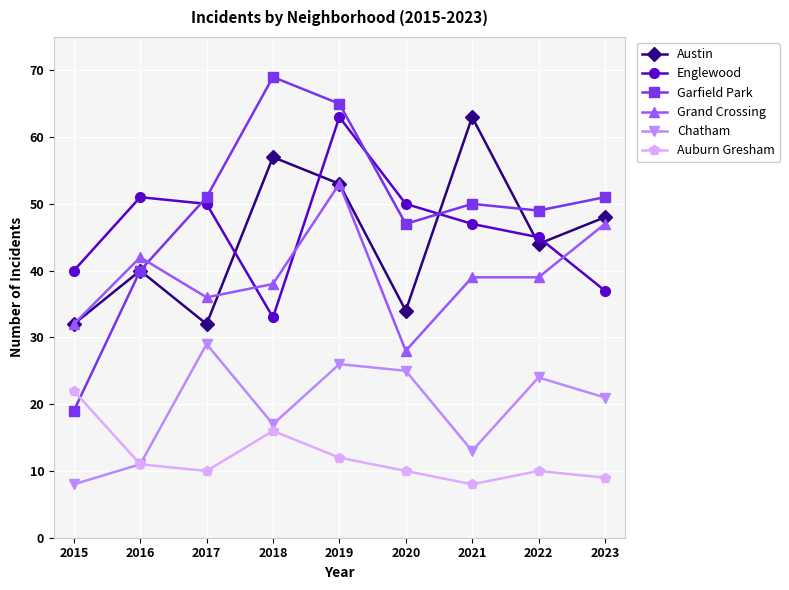

What is the difference between the maximum and second lowest values in the Chatham series?

18